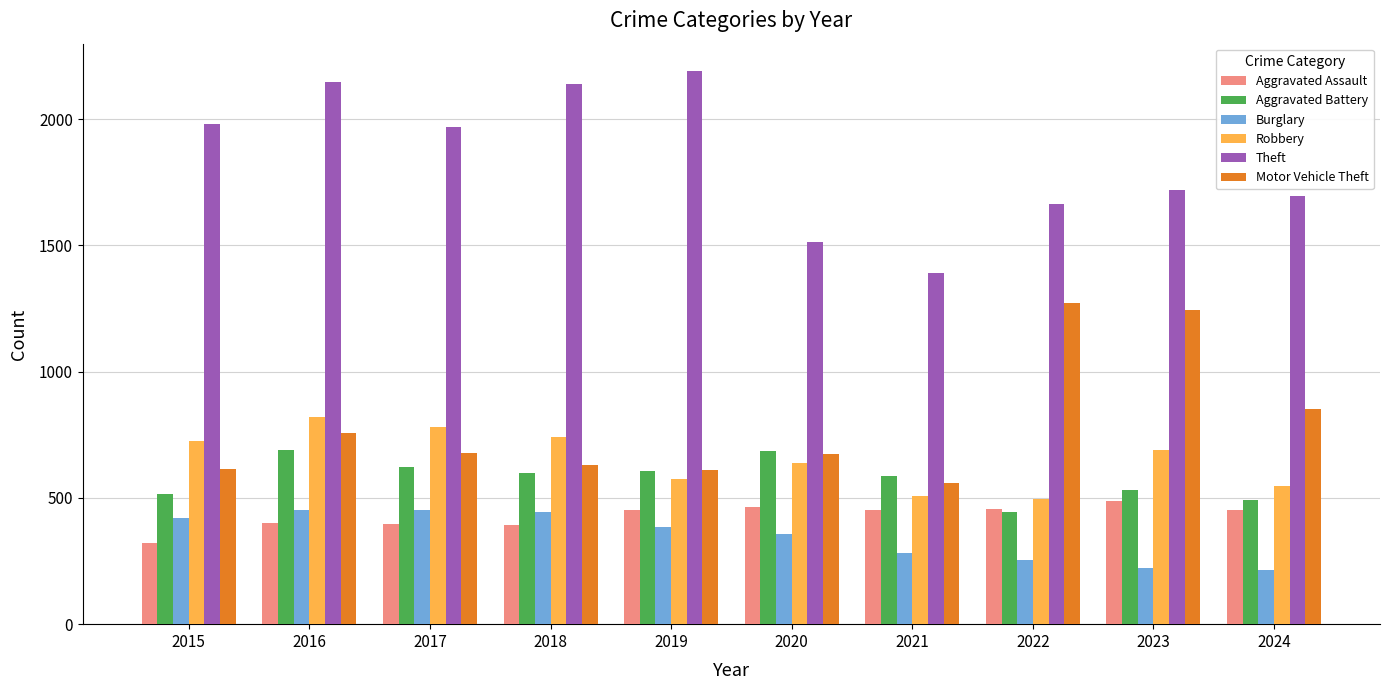

What is the maximum value for Robbery?

819